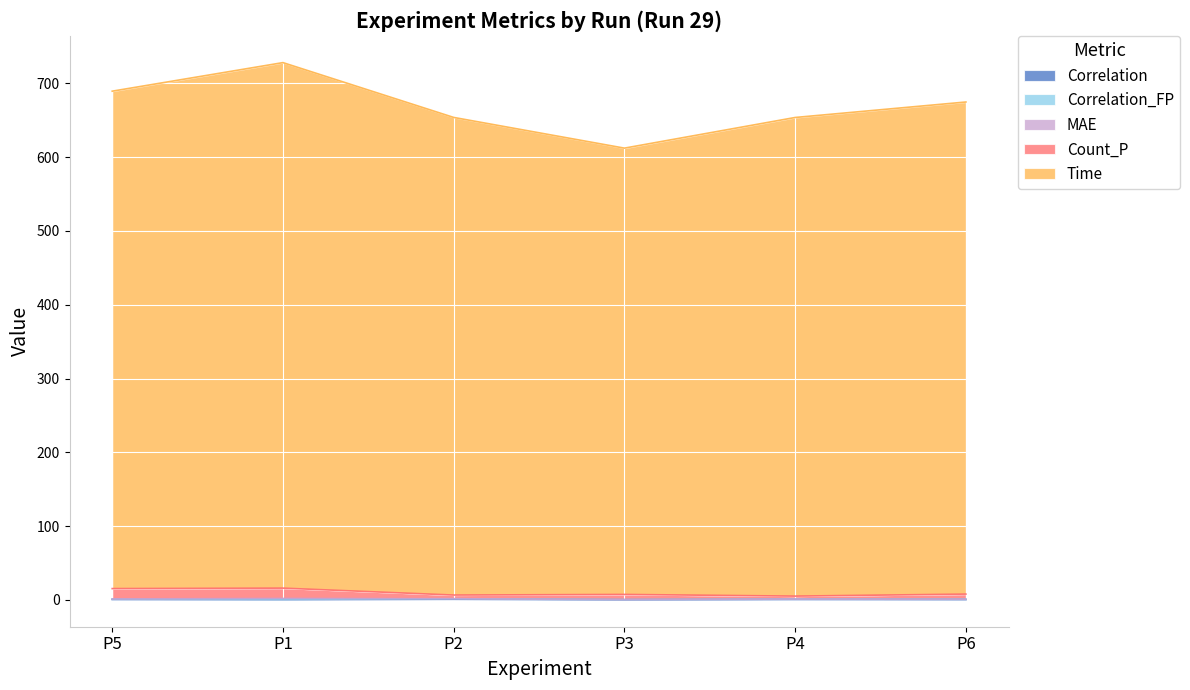

What is the difference between the second highest and second lowest values in the Correlation_FP series?

0.4